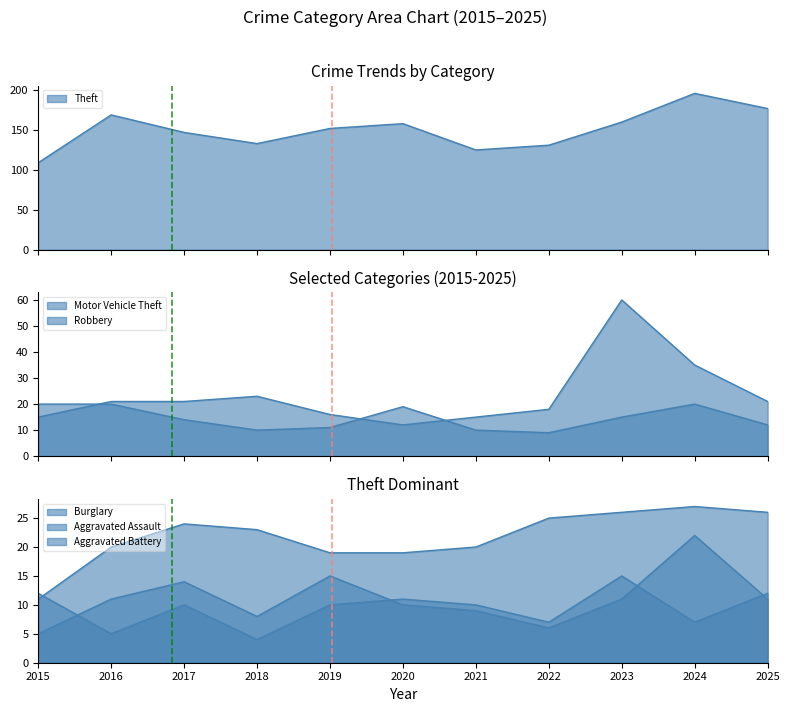

Is the value of Aggravated Battery at 2019 greater than the value of Theft at 2021?

No